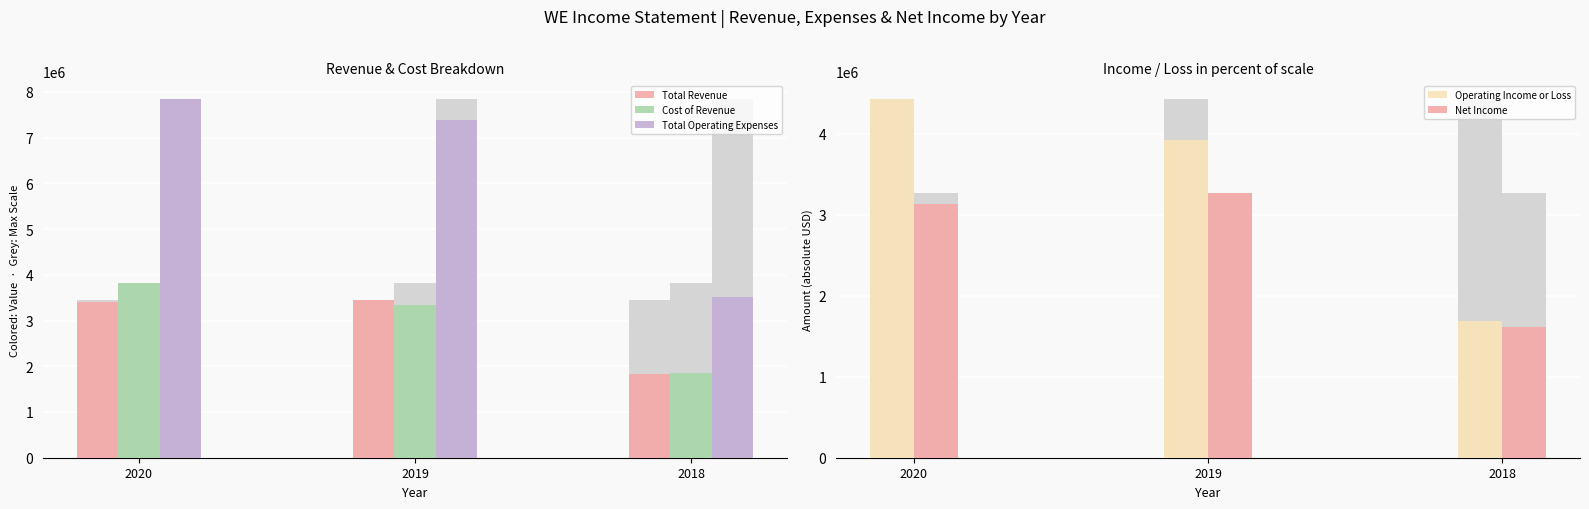

Between 2018 and 2020, which is larger?

2020